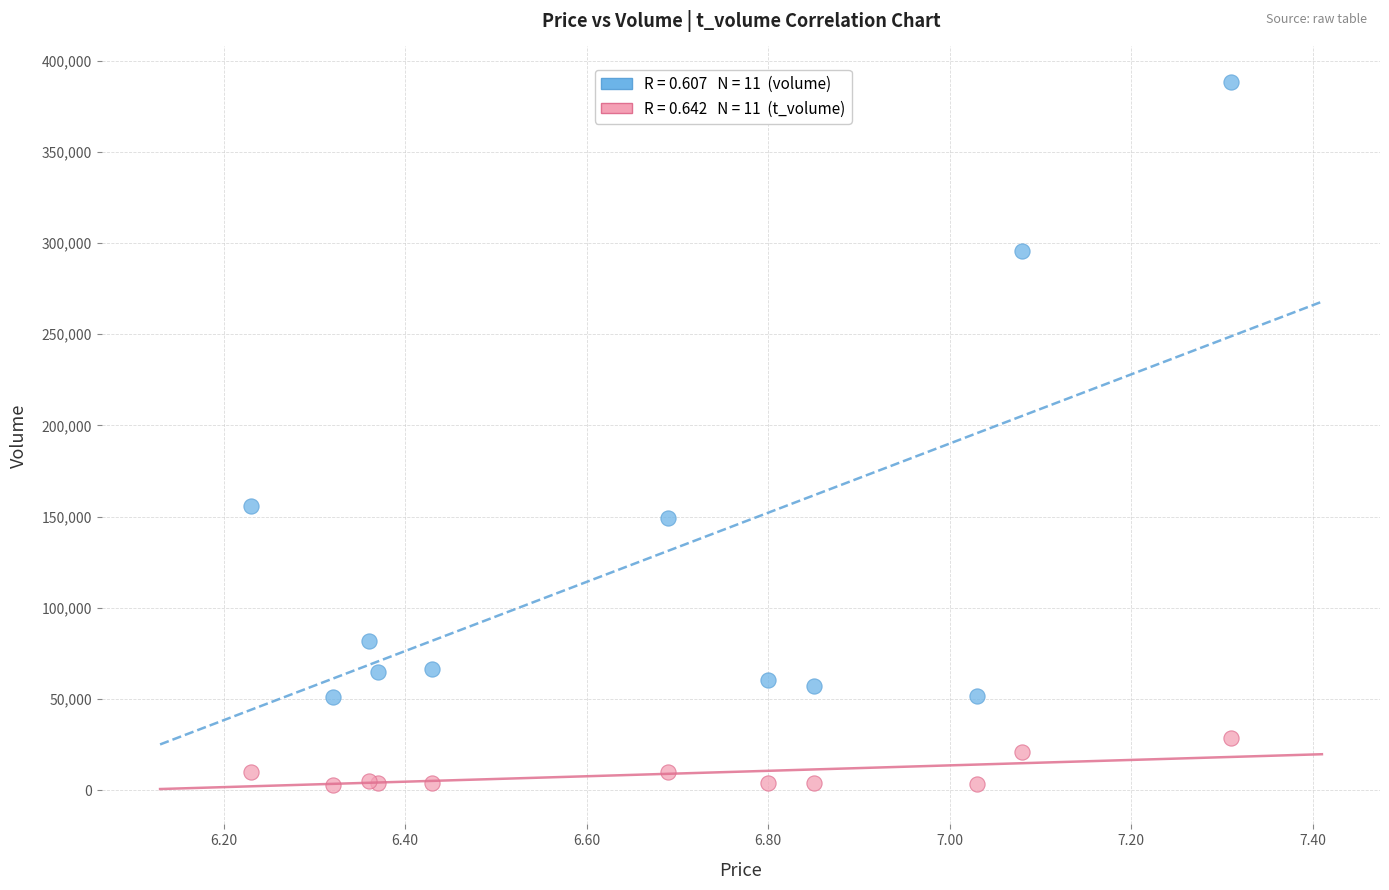

Across all series, what Y value is closest to 195781?

155623